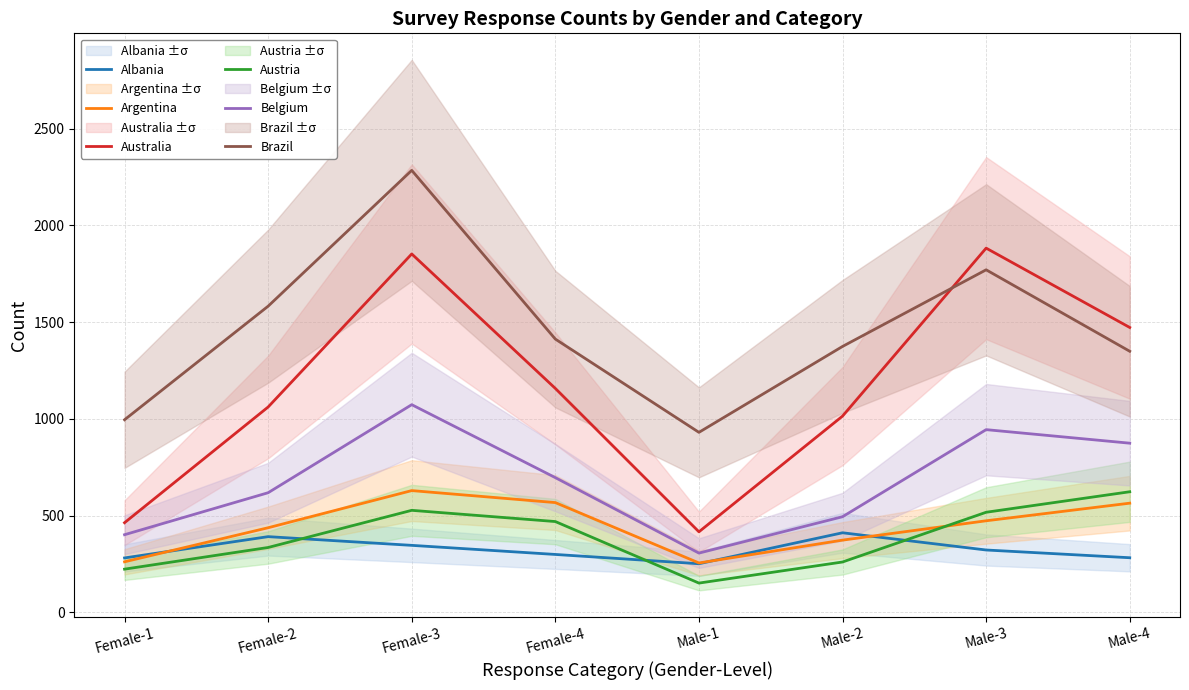

How many data points in Brazil are less than 1412?

4